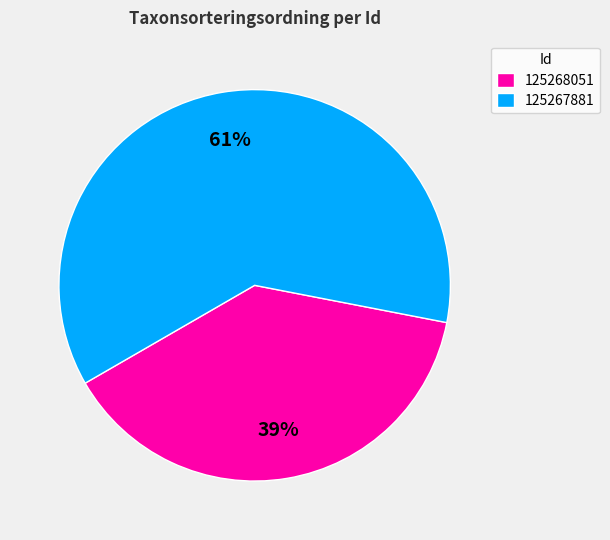

The 125267881 slice represents 73% of the pie. True or false?

False